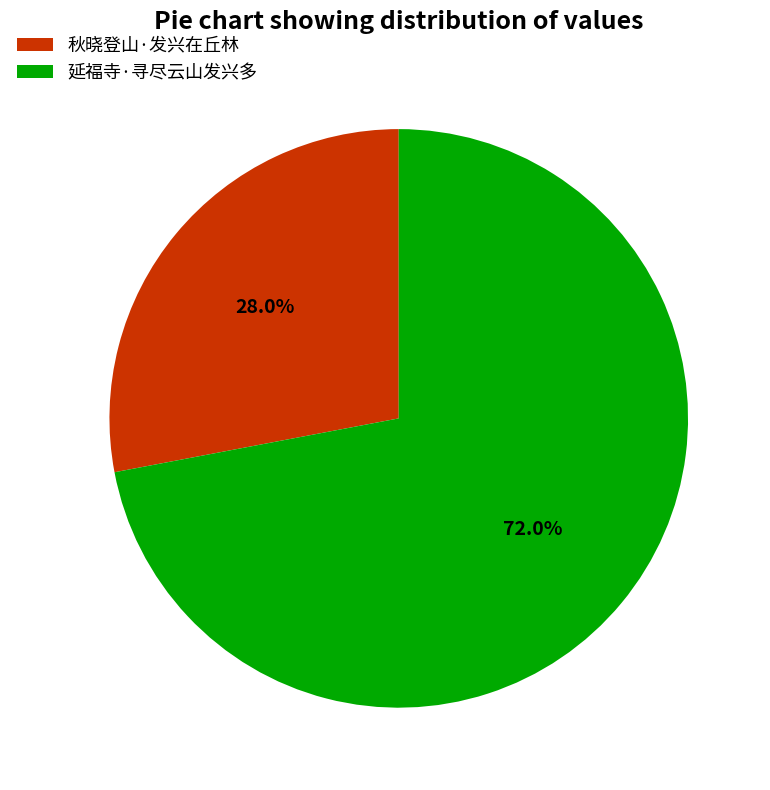

What percentage is the 秋晓登山·发兴在丘林 slice, to the nearest percent?

28%